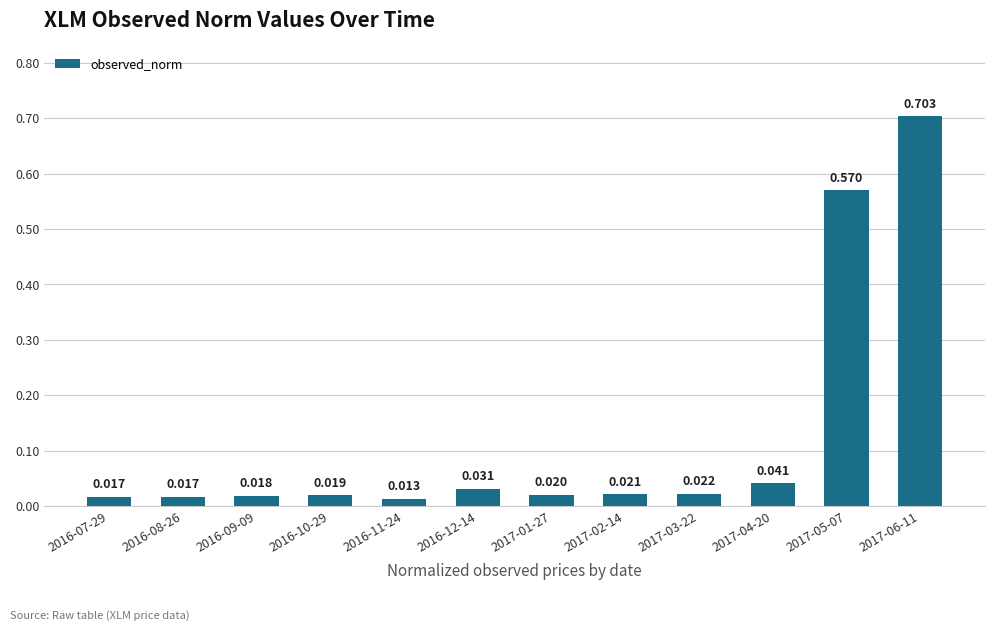

Where is the data nearest to the value 0?

2016-11-24